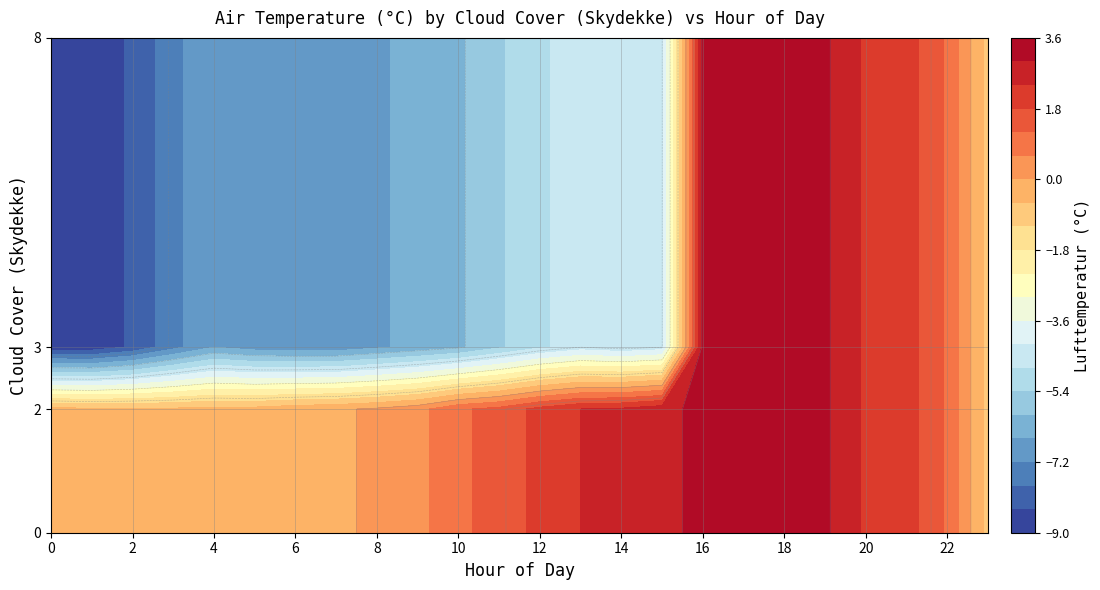

True or false: 2 has a value of -7.4 at 3.

True